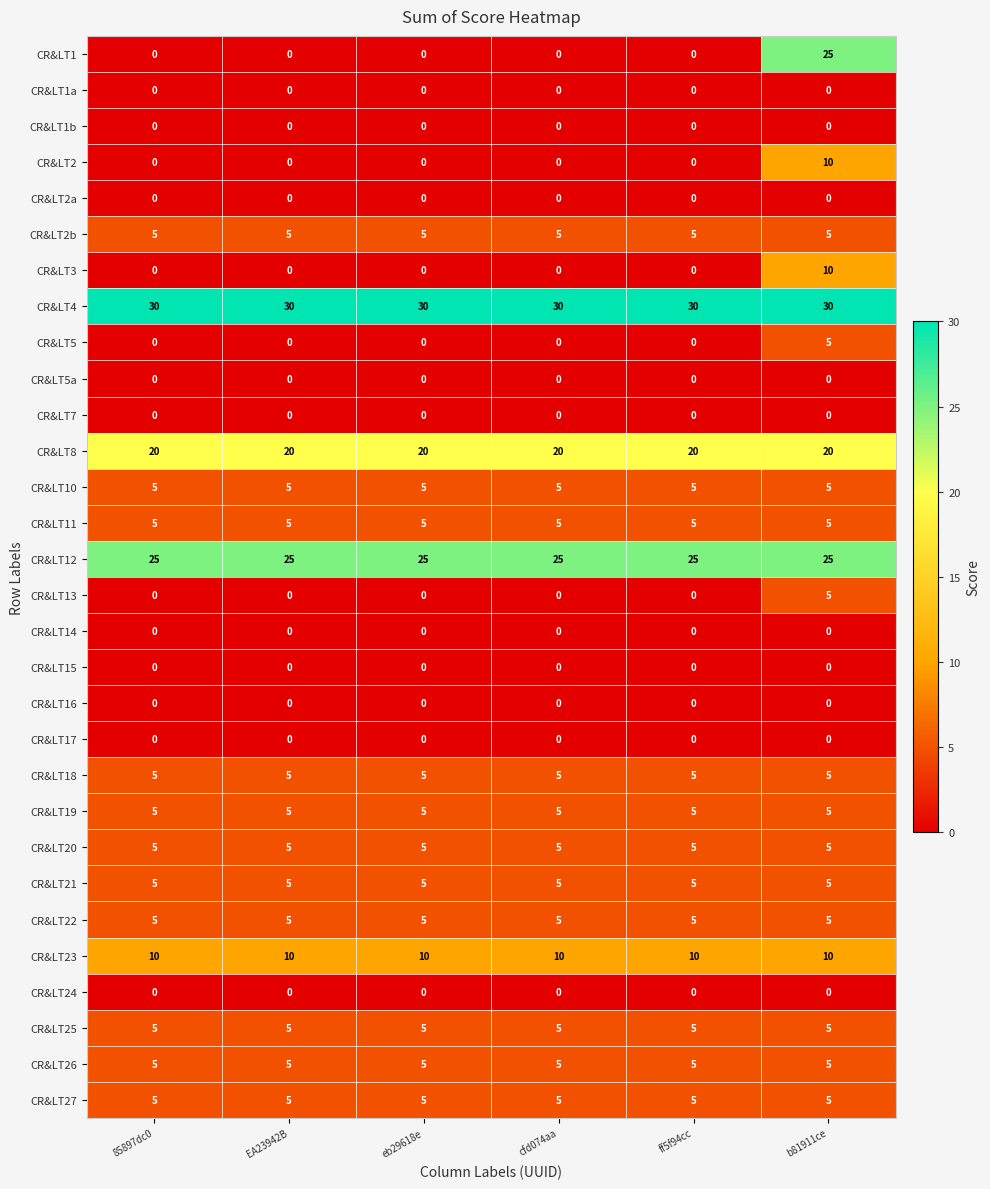

What is the maximum value for CR&LT2b?

5